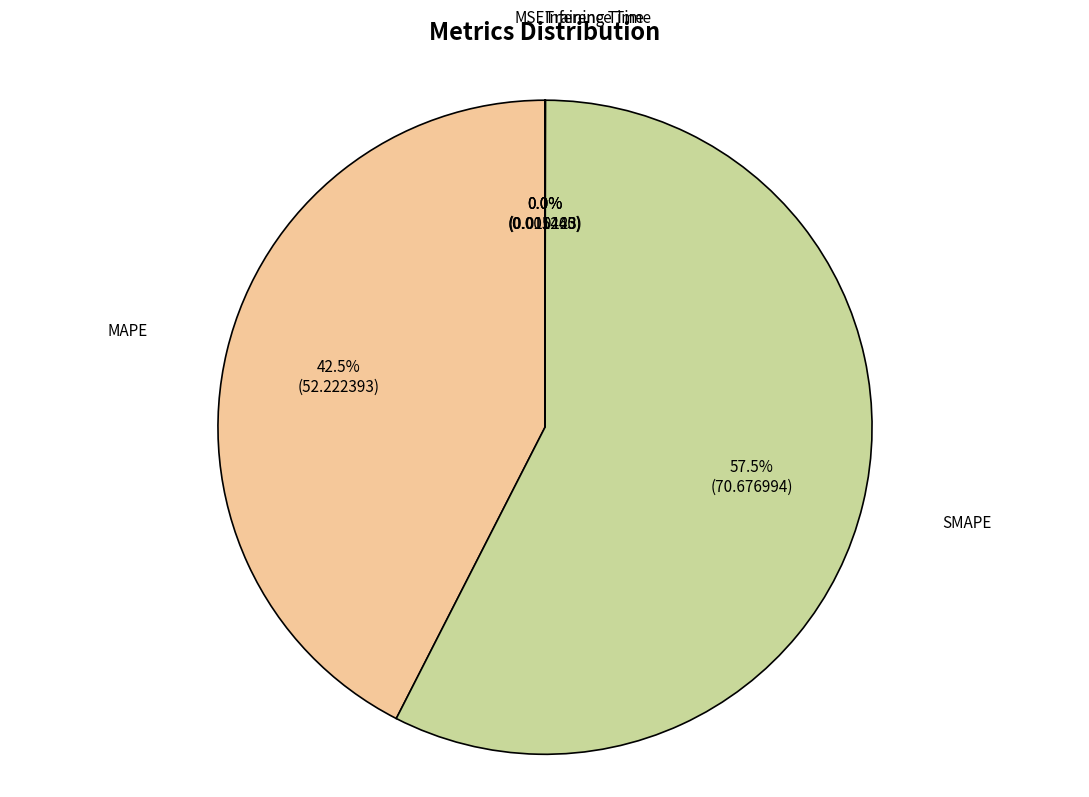

What percentage is NOT represented by SMAPE?

42.5%